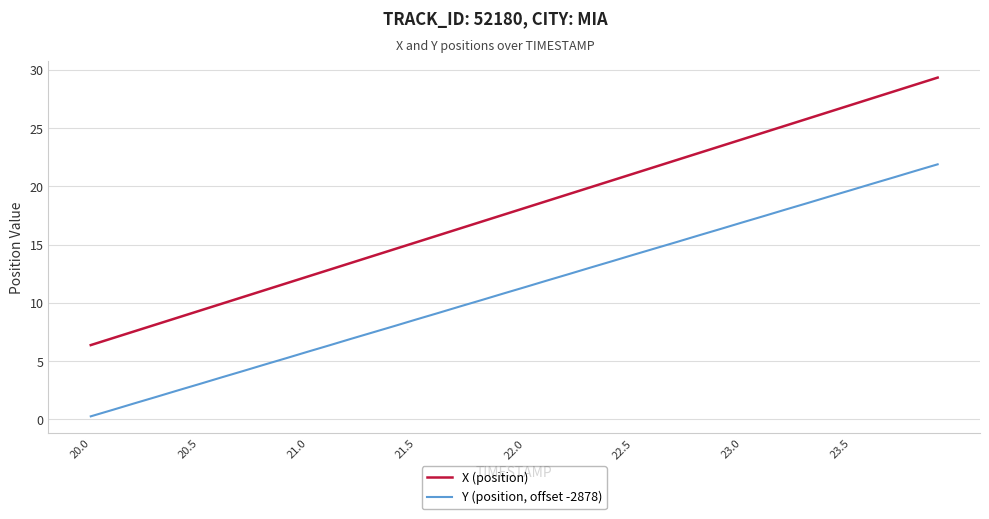

What is the minimum value for X (position)?

6.4